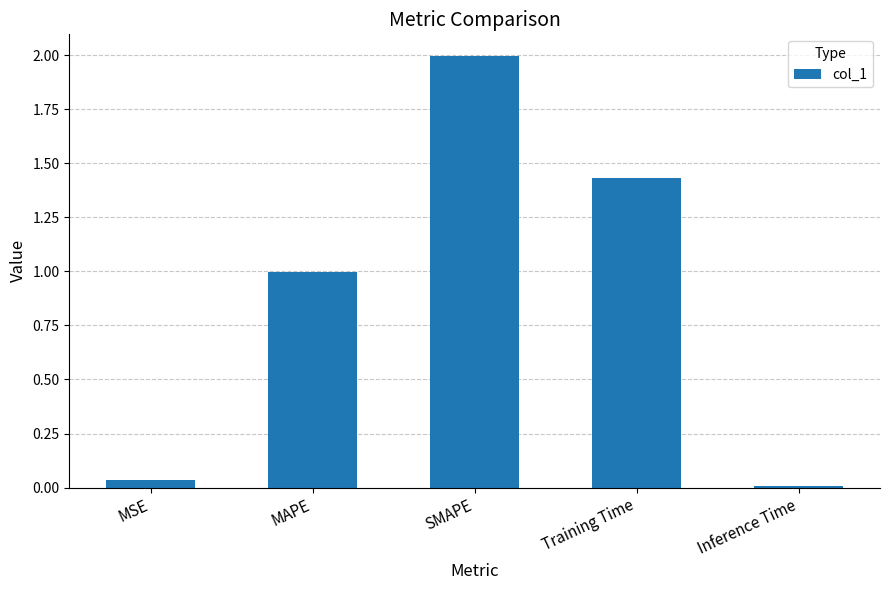

What is the average value?

0.9